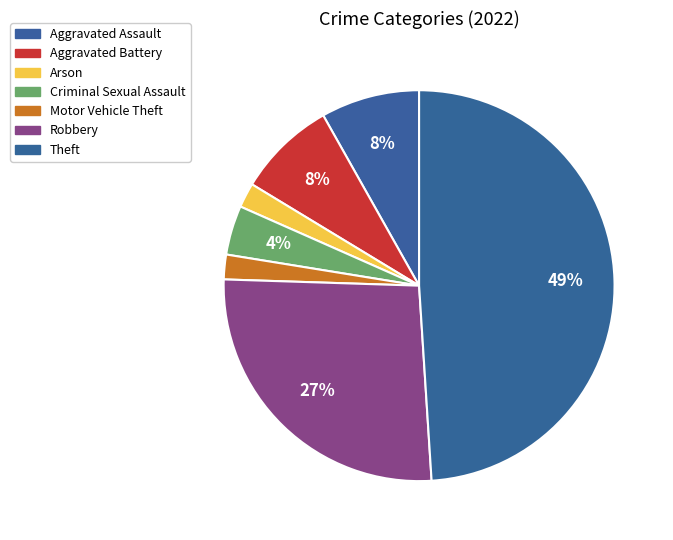

Count the number of slices in the pie.

7